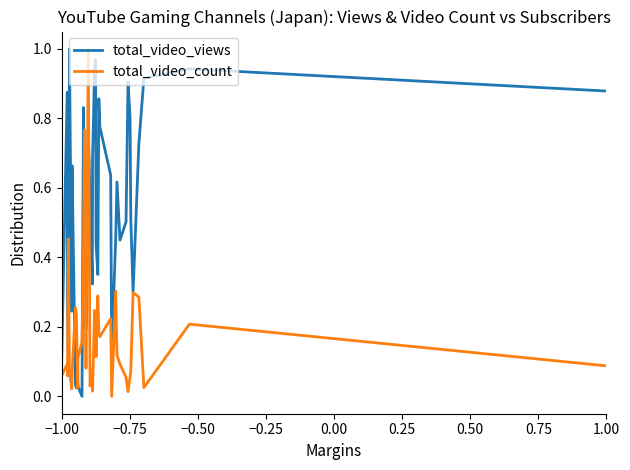

After their last crossing, which series has the higher values: total_video_count or total_video_views?

total_video_views